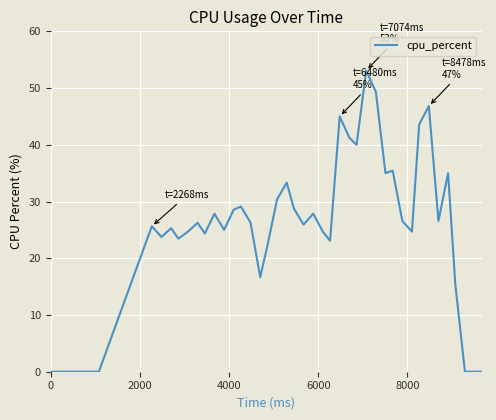

What is the difference between the maximum and minimum values?

53.1